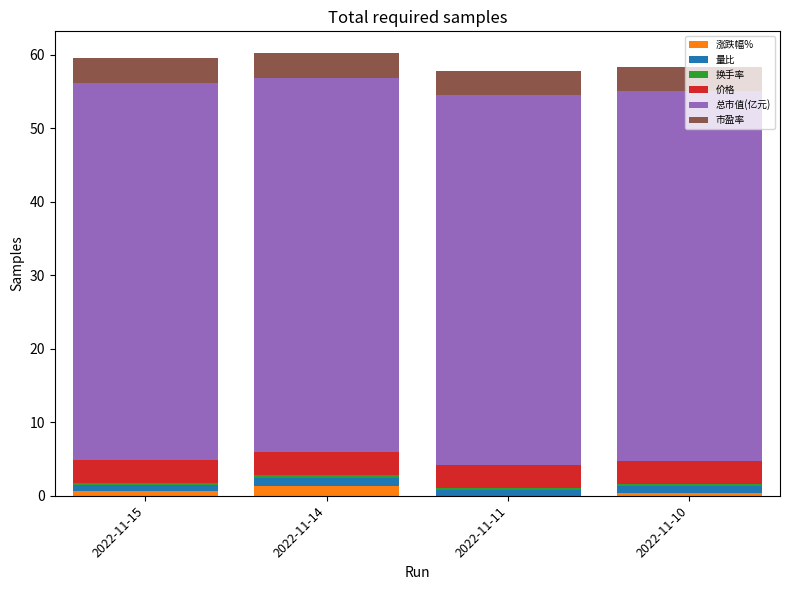

Rank the series at 2022-11-10 from highest to lowest value.

总市值(亿元), 市盈率, 价格, 量比, 换手率, 涨跌幅%